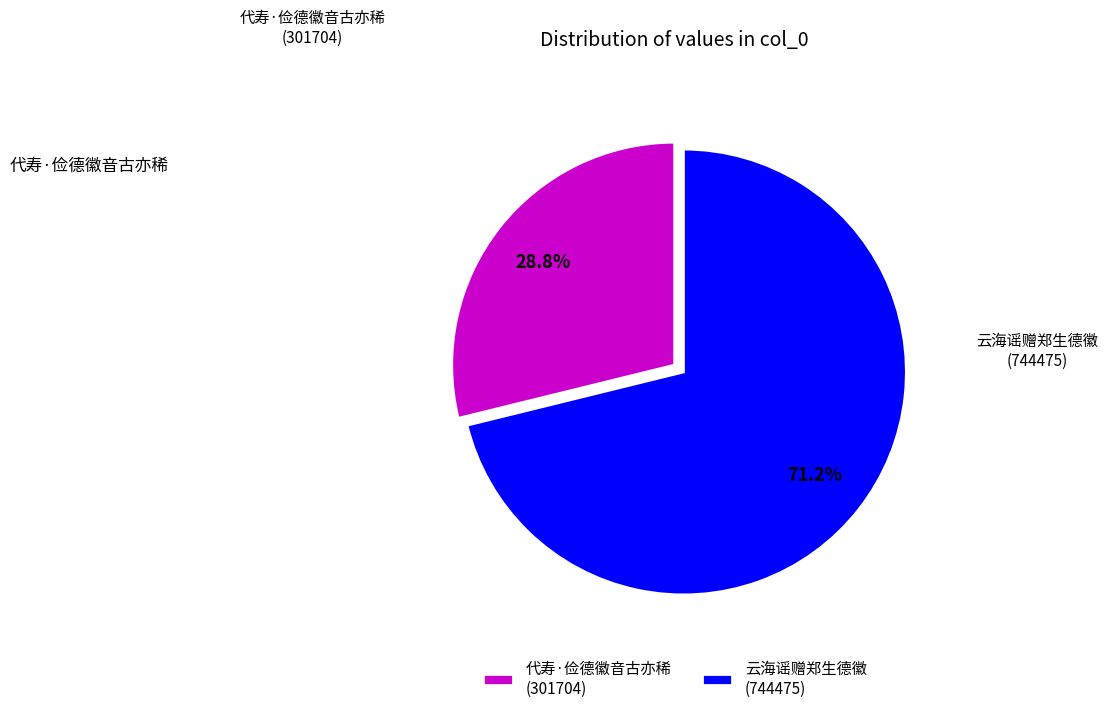

Is there a majority slice in this chart?

Yes